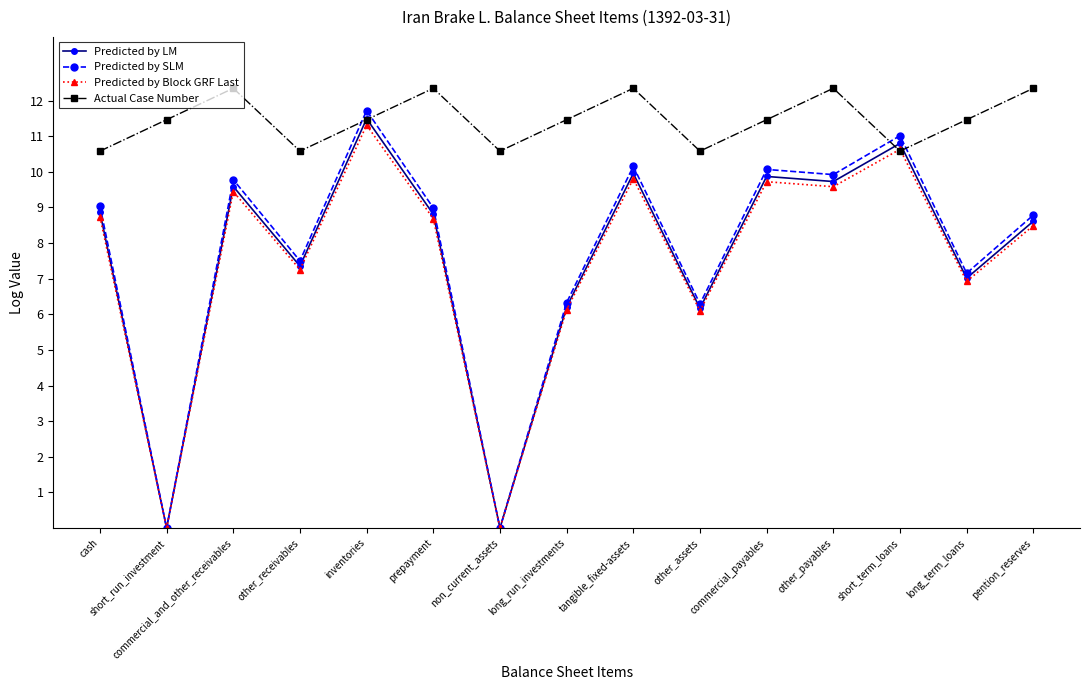

What is the label of the 8th point from the left?

long_run_investments